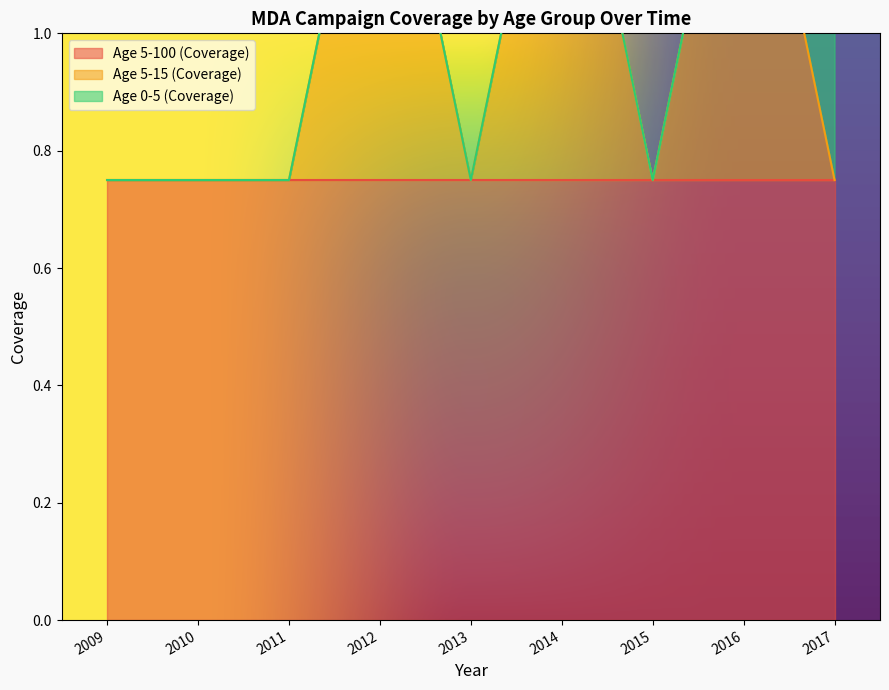

At 2009.5, list the series in order from smallest to largest.

Age 5-15 (Coverage), Age 0-5 (Coverage), Age 5-100 (Coverage)